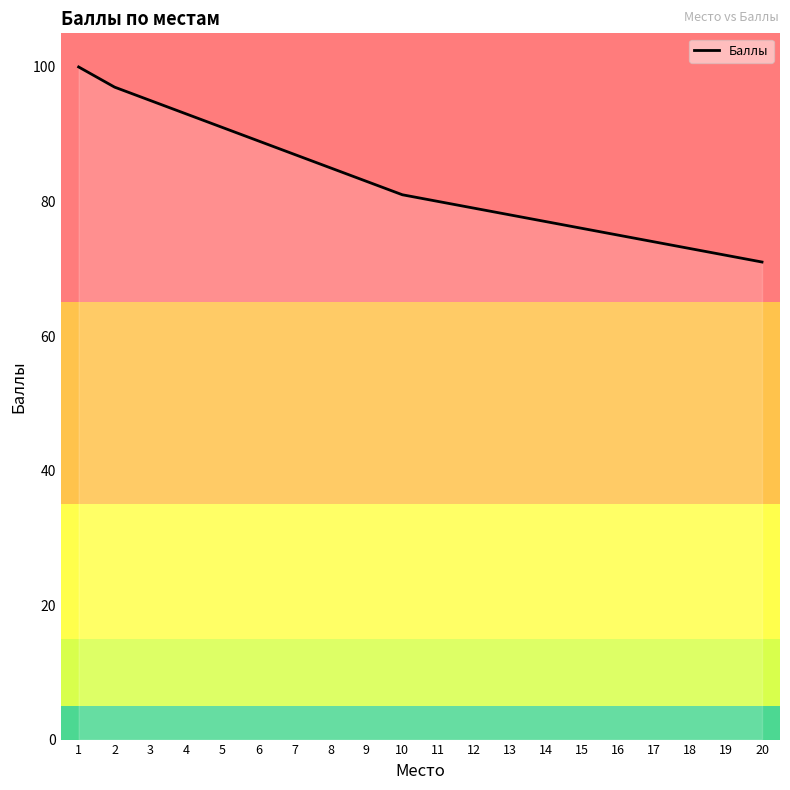

Which category has the highest value across all series?

1